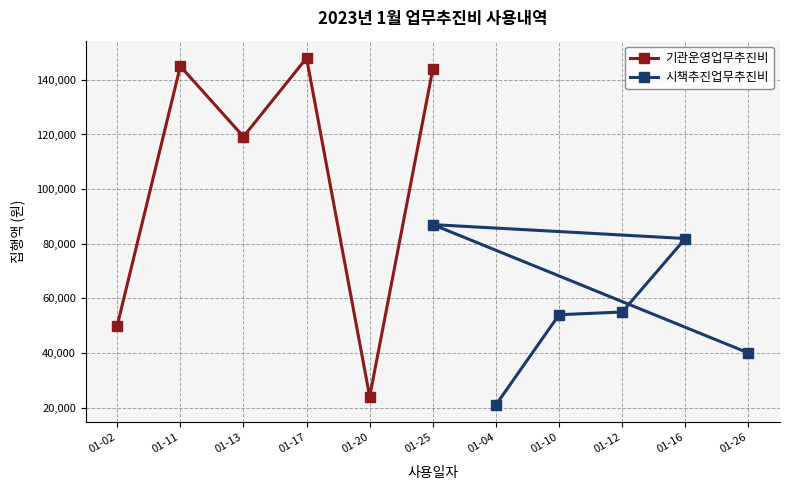

Does the chart have visible grid lines?

Yes